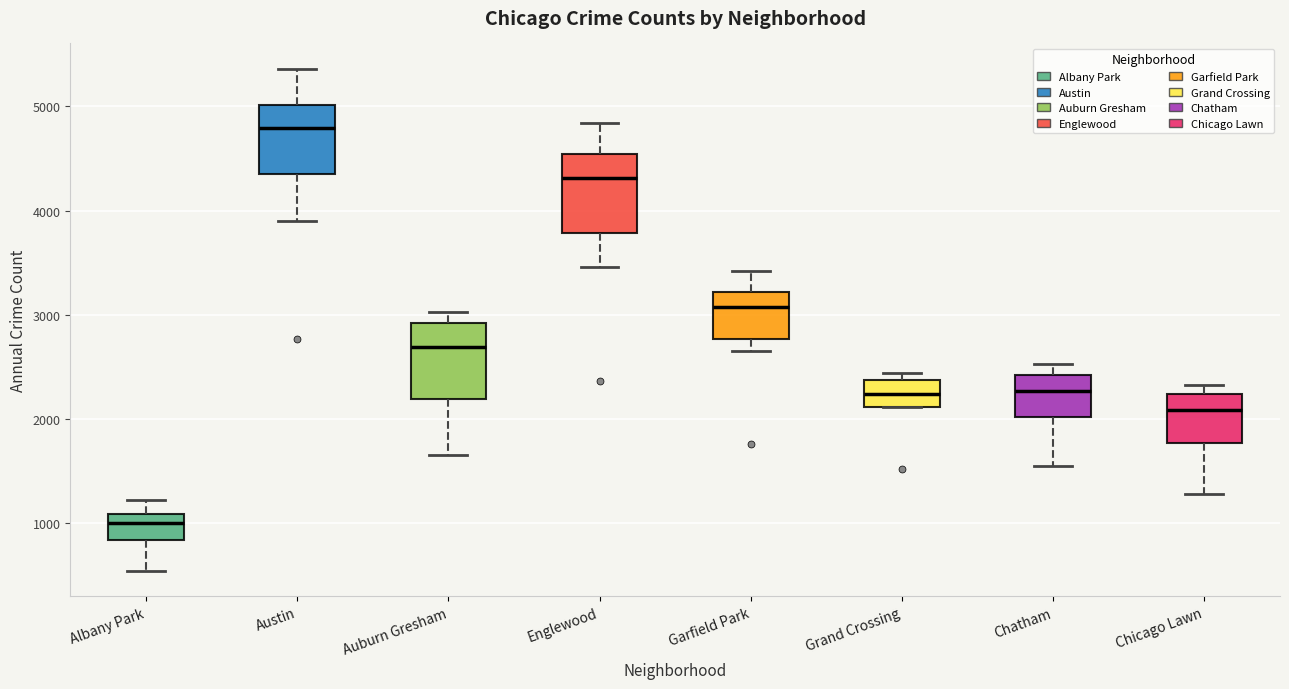

Which box's median line is the lowest?

Albany Park